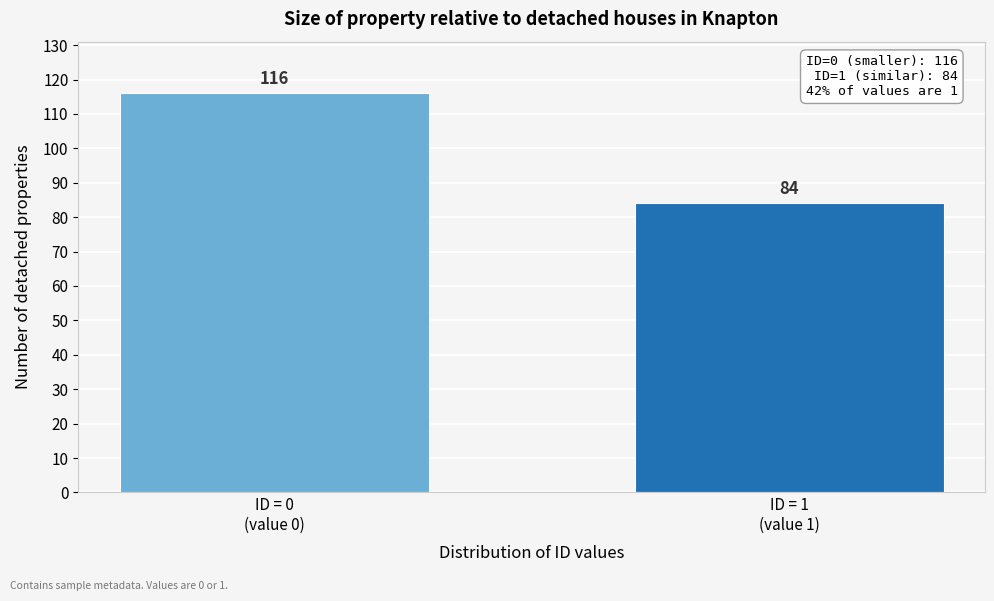

Reading left to right, list all the values displayed in this chart.

116	84